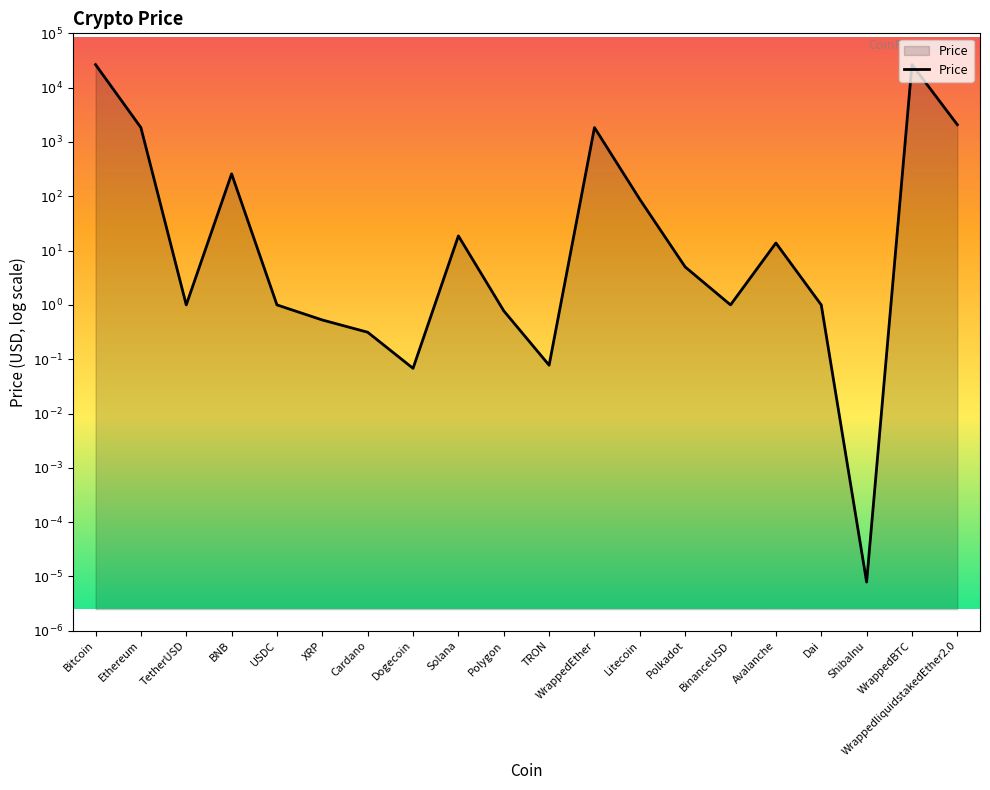

Rank the categories by value from highest to lowest.

WrappedBTC, Bitcoin, WrappedliquidstakedEther2.0, Ethereum, WrappedEther, BNB, Litecoin, Solana, Avalanche, Polkadot, TetherUSD, USDC, BinanceUSD, Dai, Polygon, XRP, Cardano, TRON, Dogecoin, ShibaInu